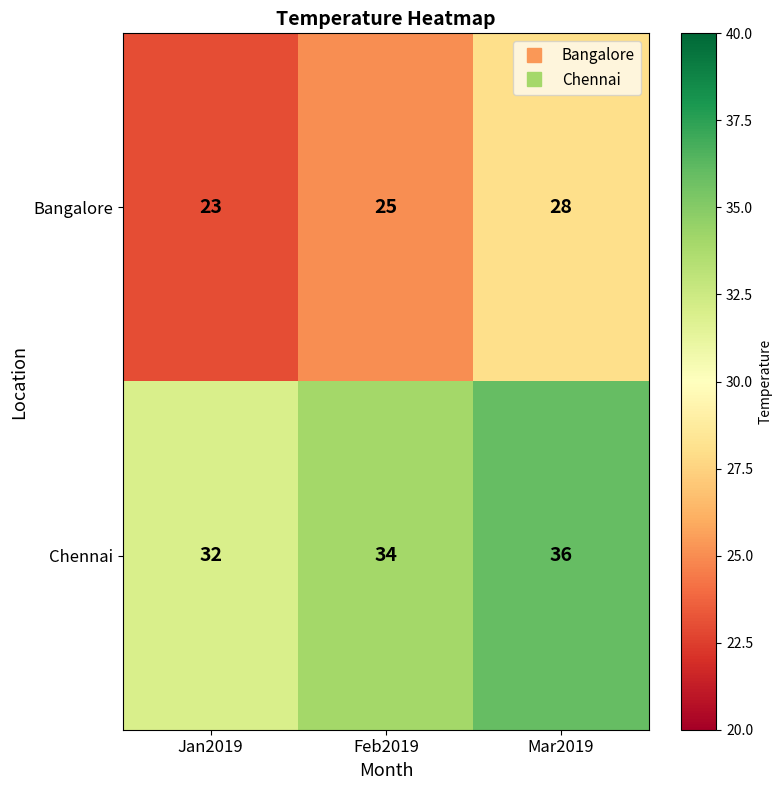

What is the smallest value displayed?

23